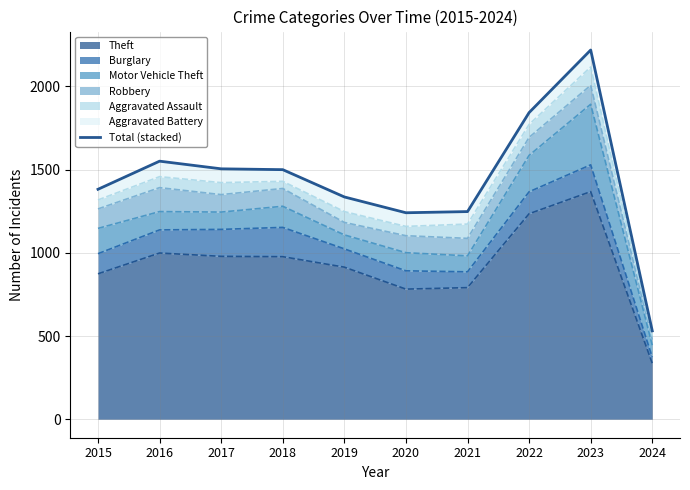

Reading right to left, extract all data points from this chart.

531	2219	1843	1248	1241	1336	1500	1505	1551	1382